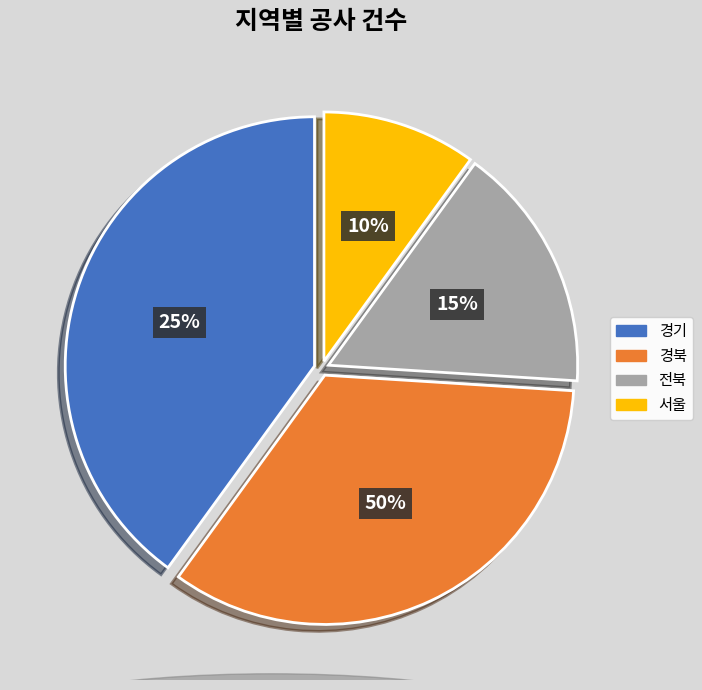

Count the number of slices in the pie.

4